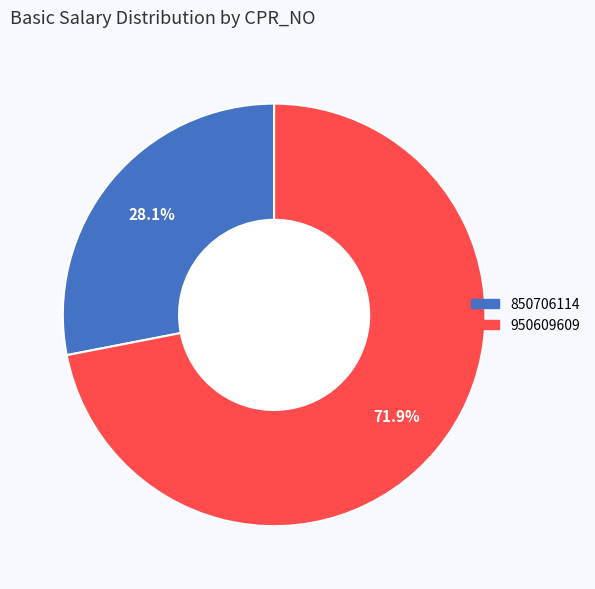

Count the number of slices in the pie.

2